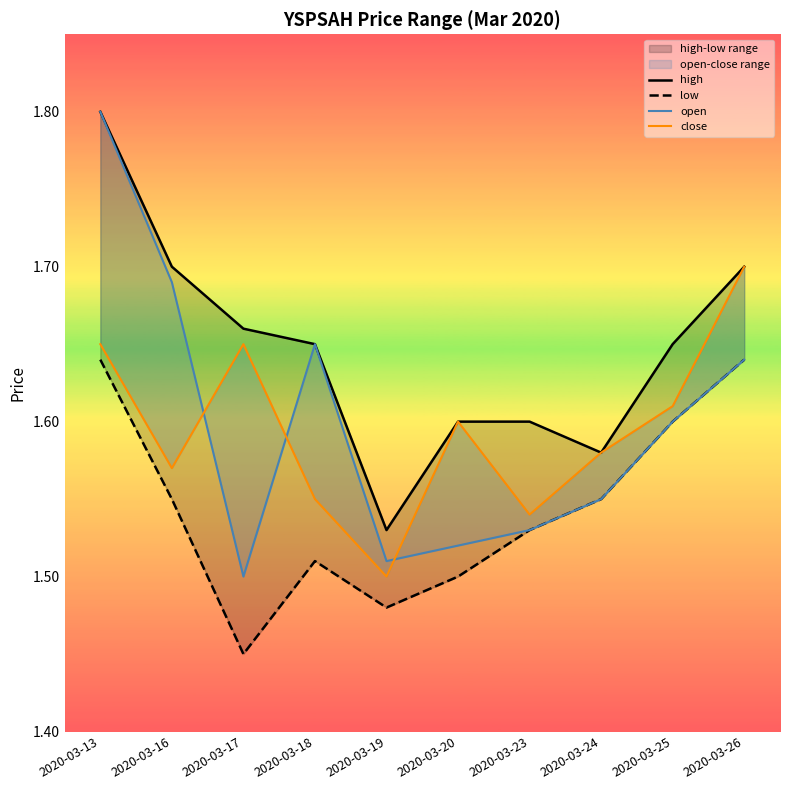

Where is close nearest to the value 1?

2020-03-19